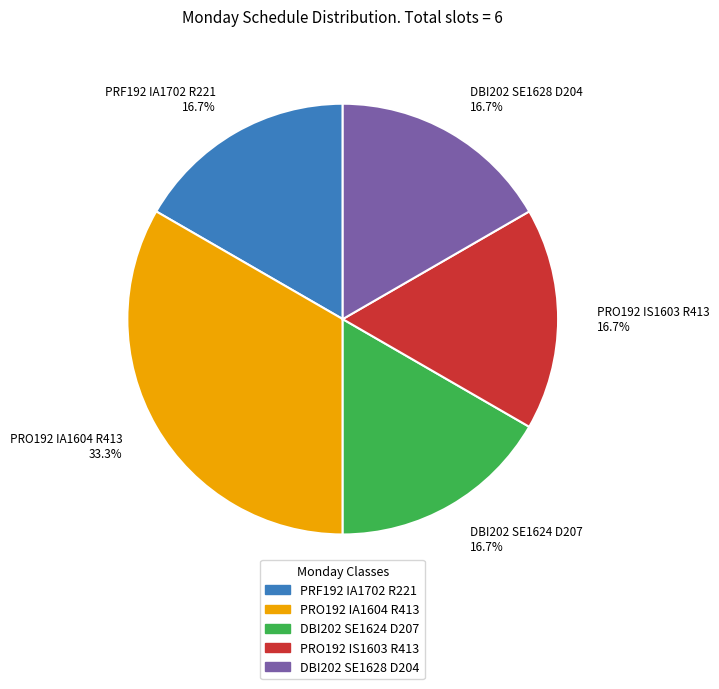

Count the number of slices in the pie.

5